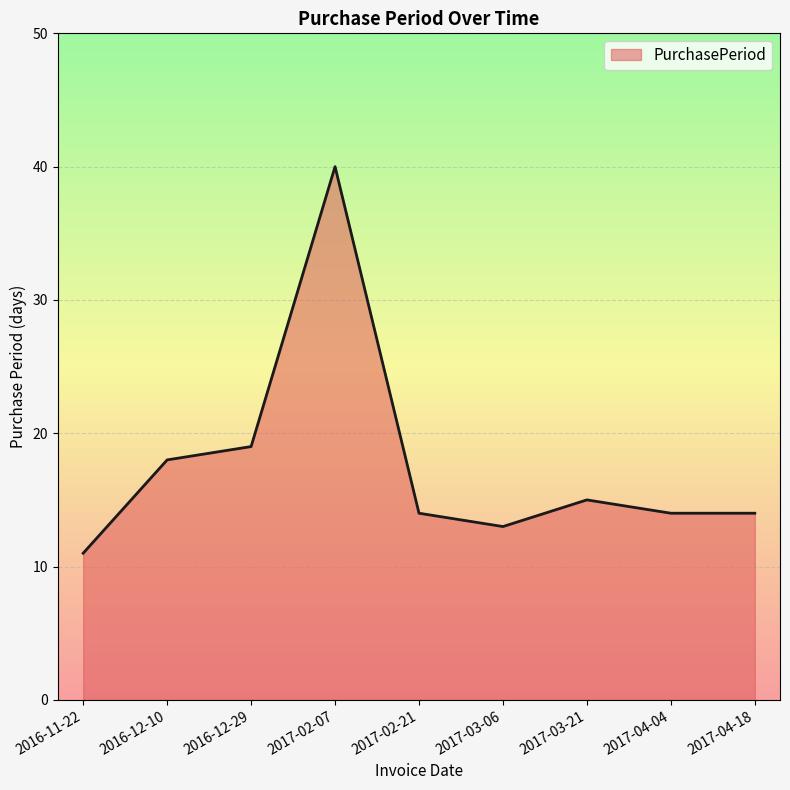

What is the average value?

18